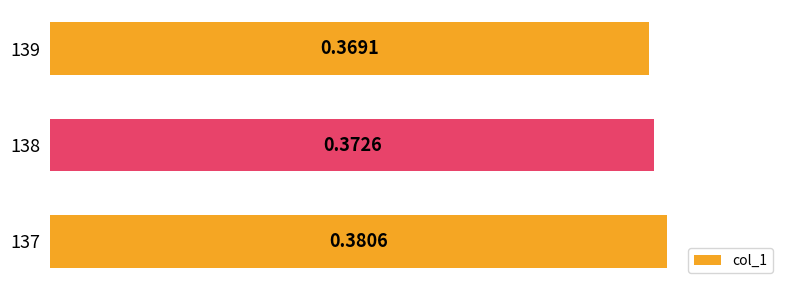

List the labels in order of value, largest first.

137, 138, 139